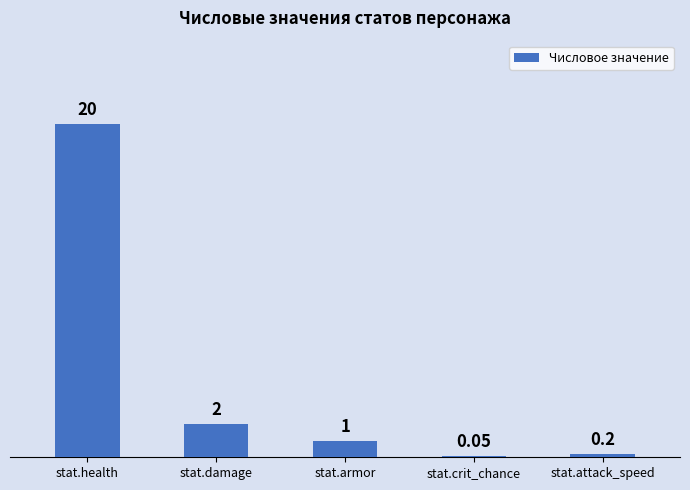

At which category does the chart reach its peak across all series?

stat.health